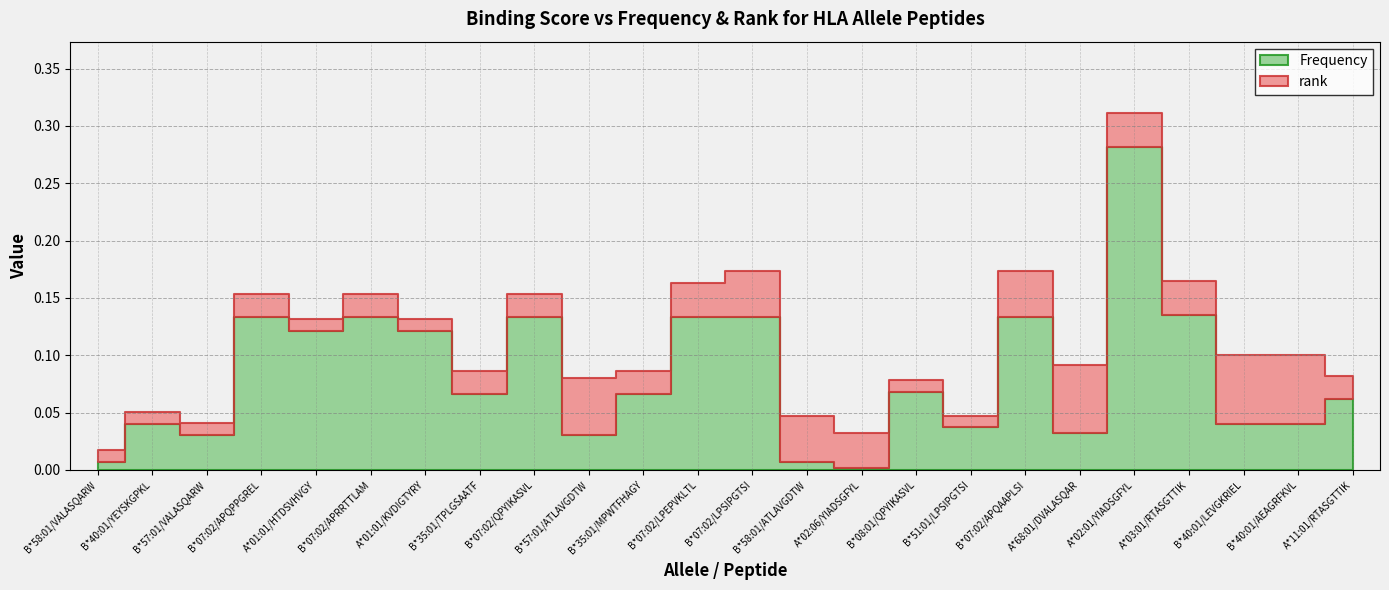

What is the label of the 20th point from the left?

A*02:01/YIADSGFYL